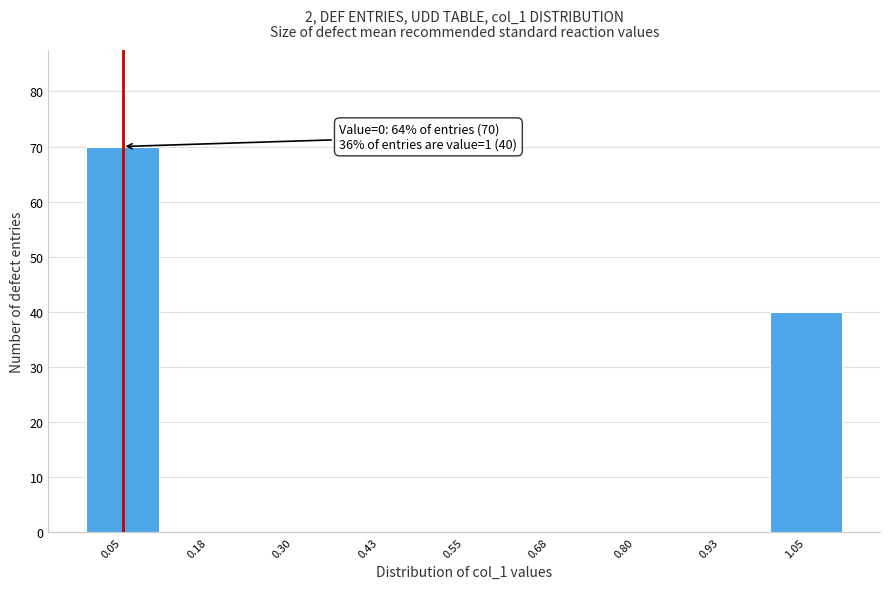

Over which range of the x-axis is the bar tallest?

0.000 to 0.125